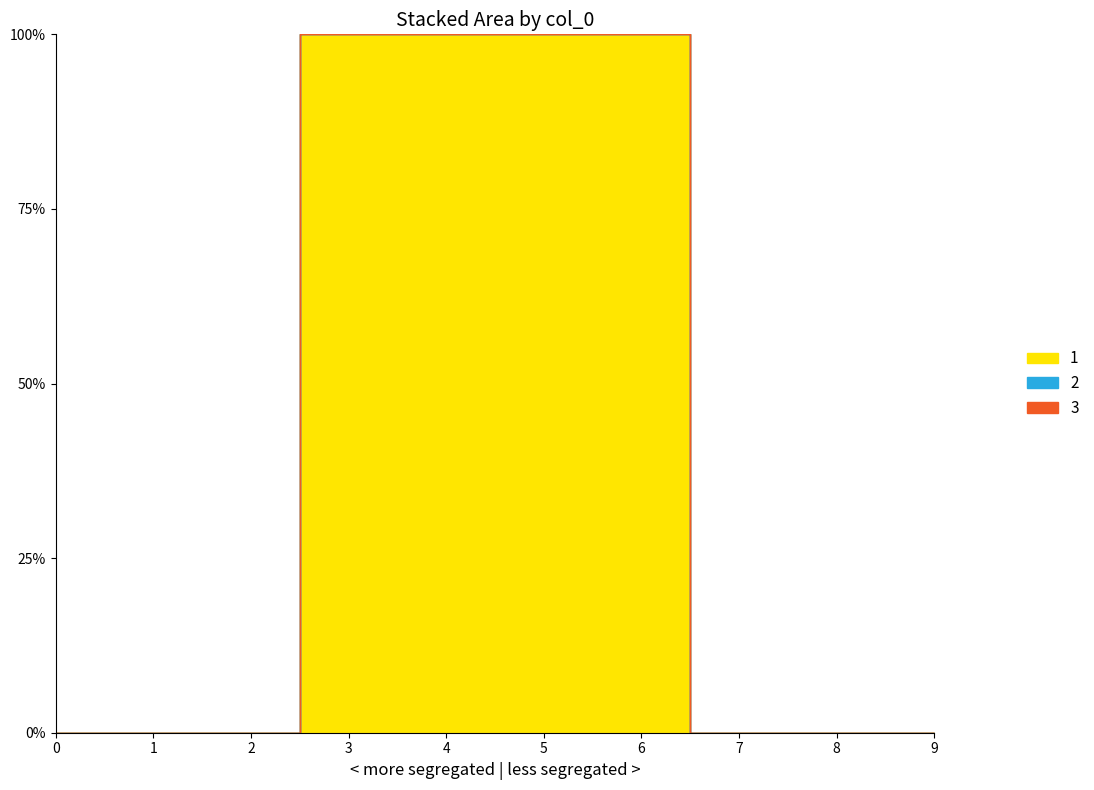

At how many categories does at least one series exceed 0?

4